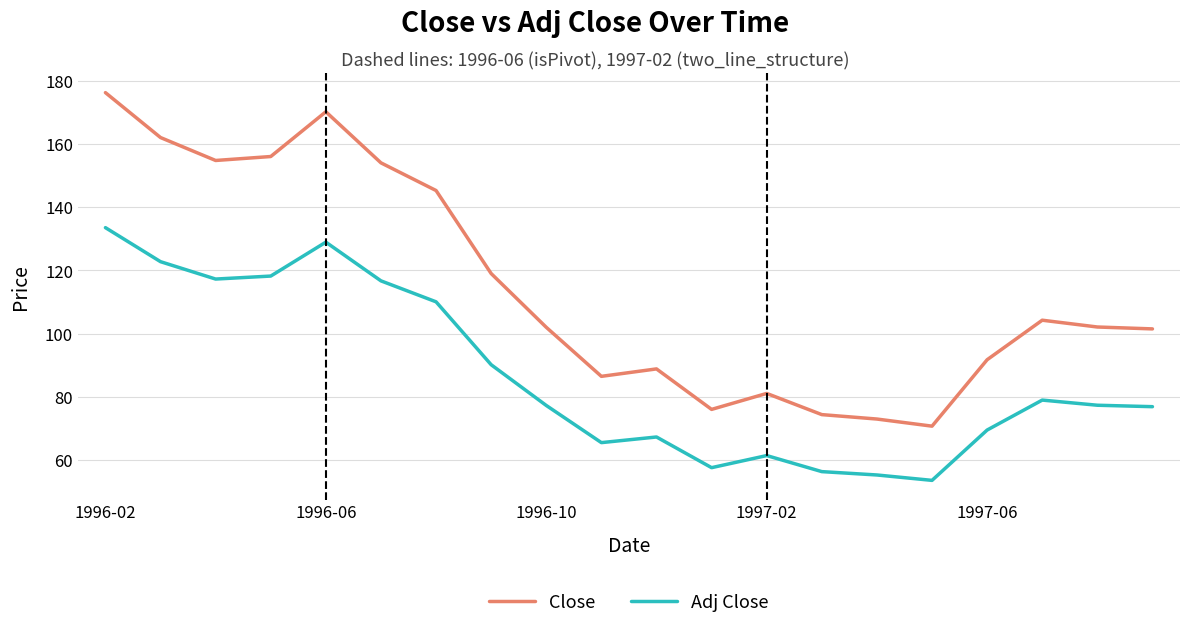

Rank the series by their average value, from lowest to highest.

Adj Close, Close